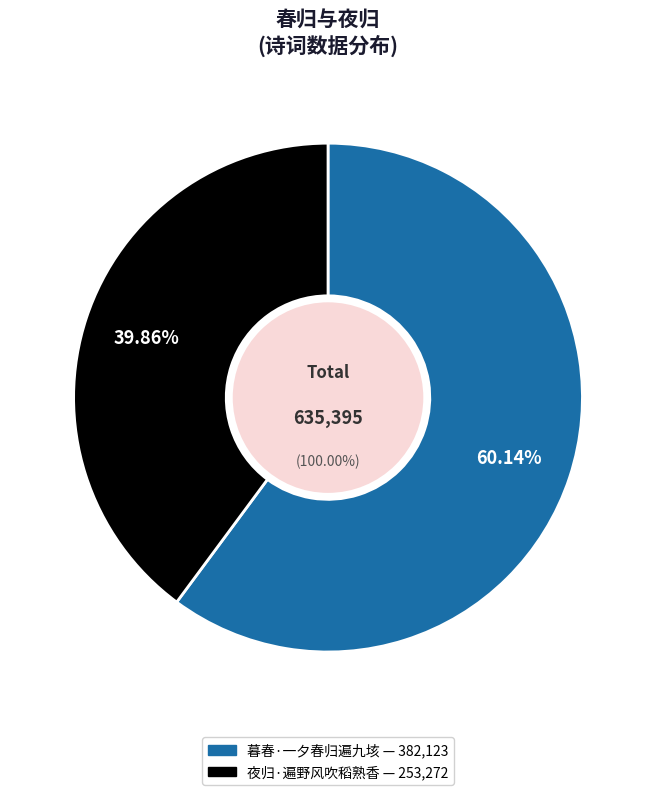

Do 暮春·一夕春归遍九垓 and 夜归·遍野风吹稻熟香 together represent more than half of the pie?

Yes